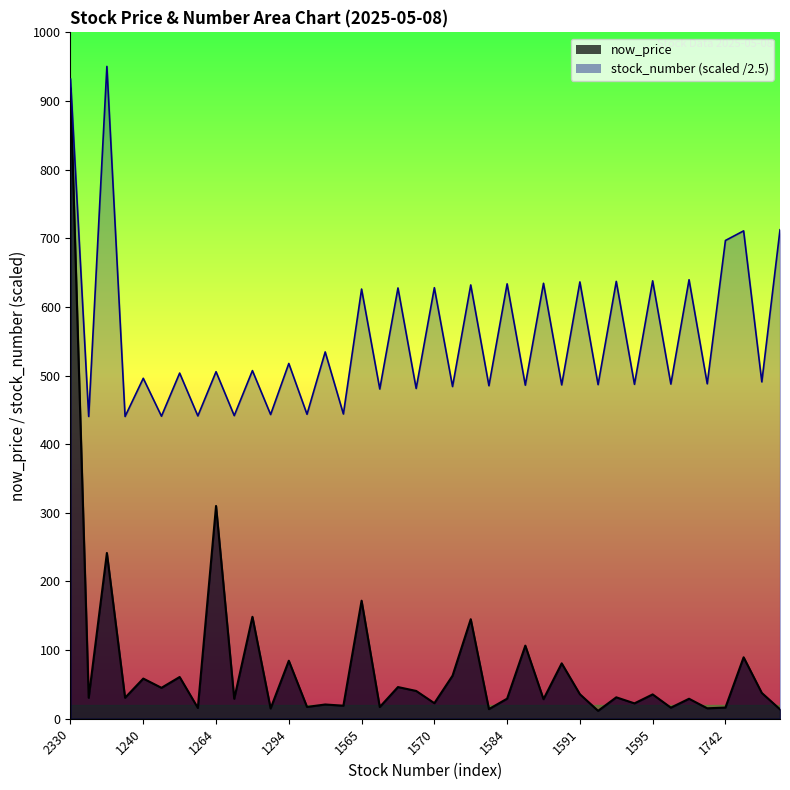

True or false: stock_number and now_price intersect in this chart.

False